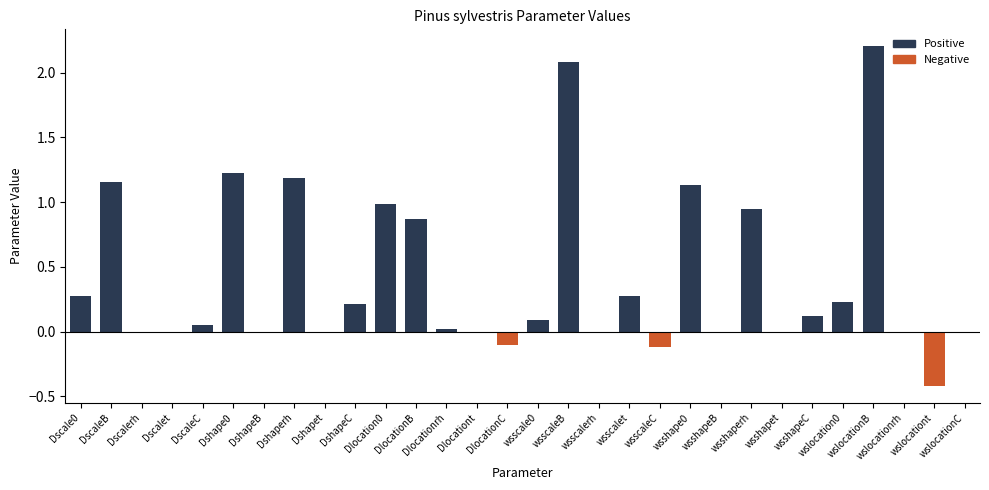

What is the maximum value shown in the chart?

2.2